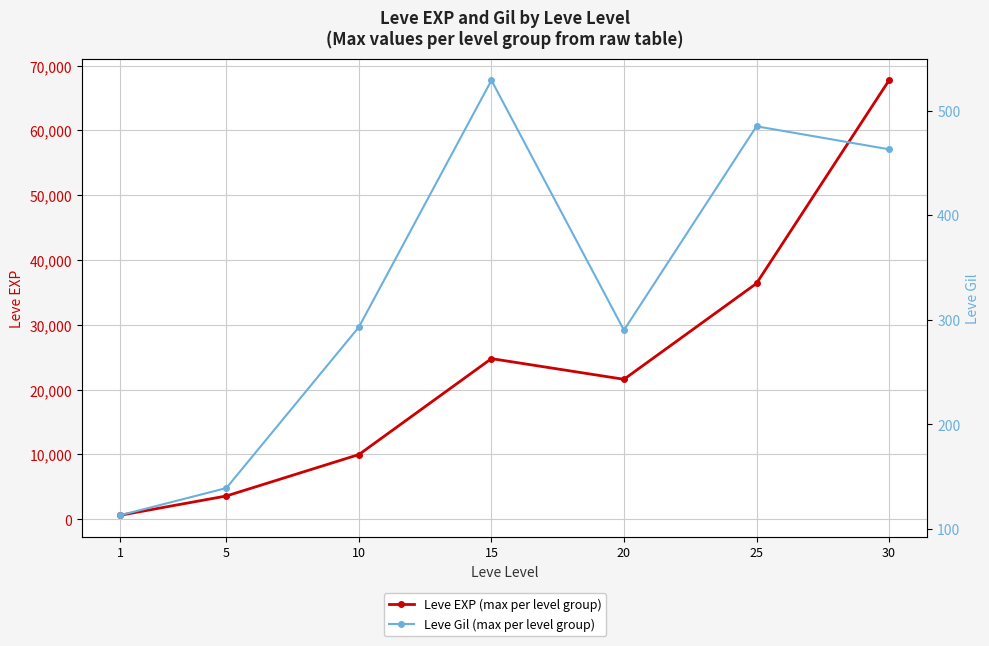

What is the value of the Leve EXP (max per level group) point at the 6th from the left?

36390